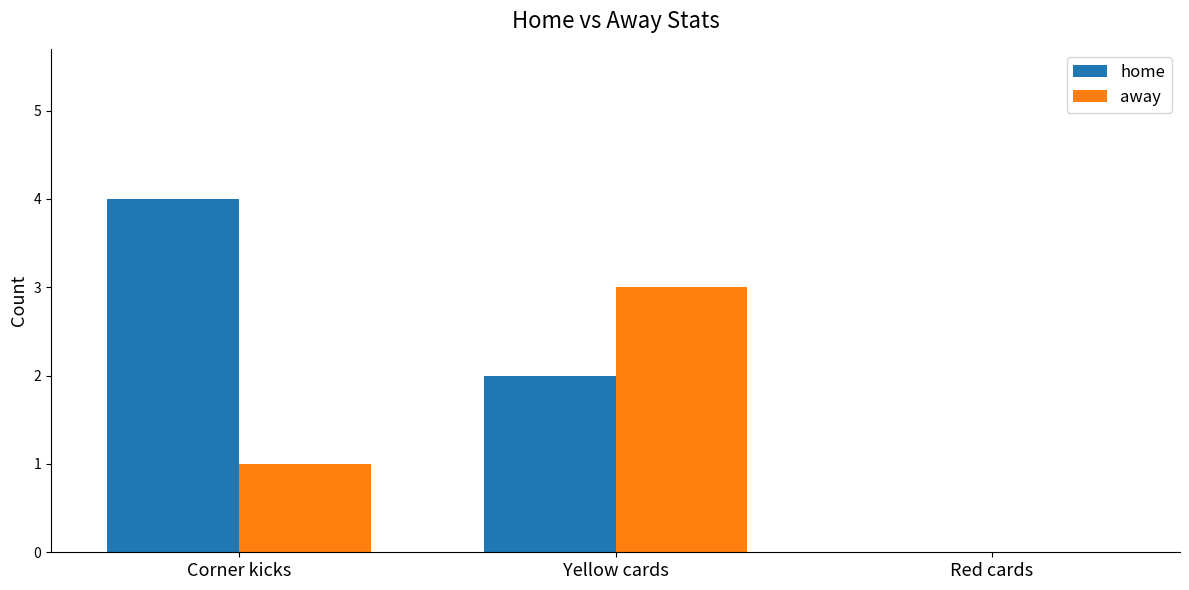

At which label does away reach its peak?

Yellow cards